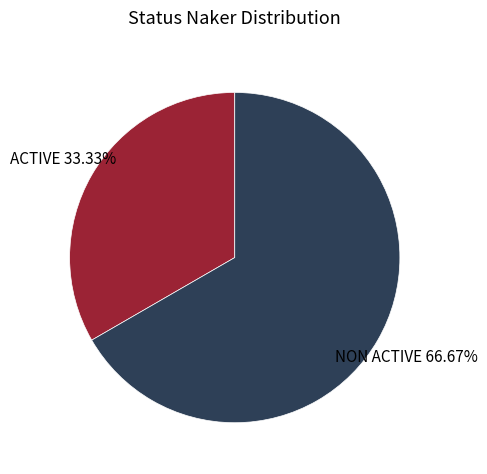

Is it true that ACTIVE is 18% of the pie?

False